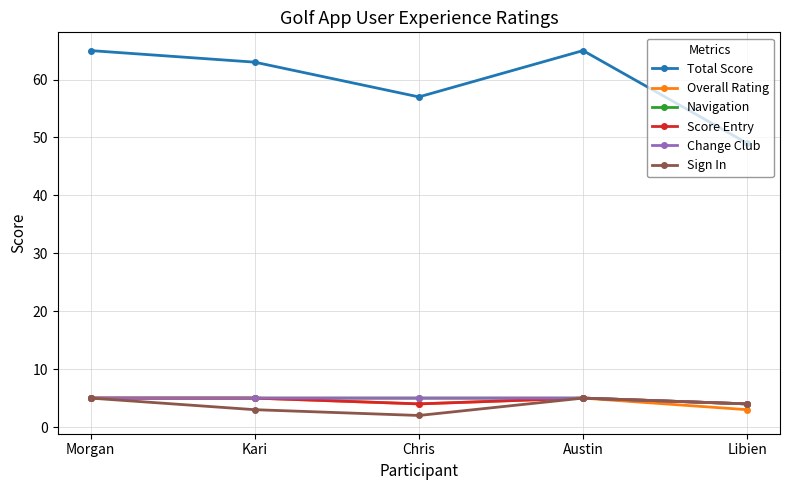

Is the value of Navigation at Chris greater than the value of Score Entry at Kari?

No